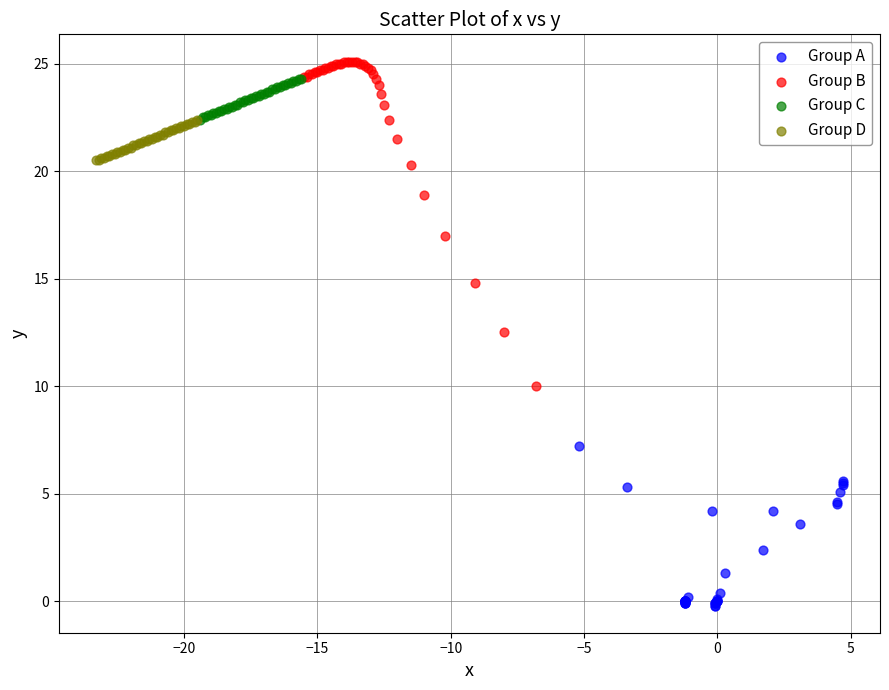

Which series has the largest Y range (max minus min)?

Group B